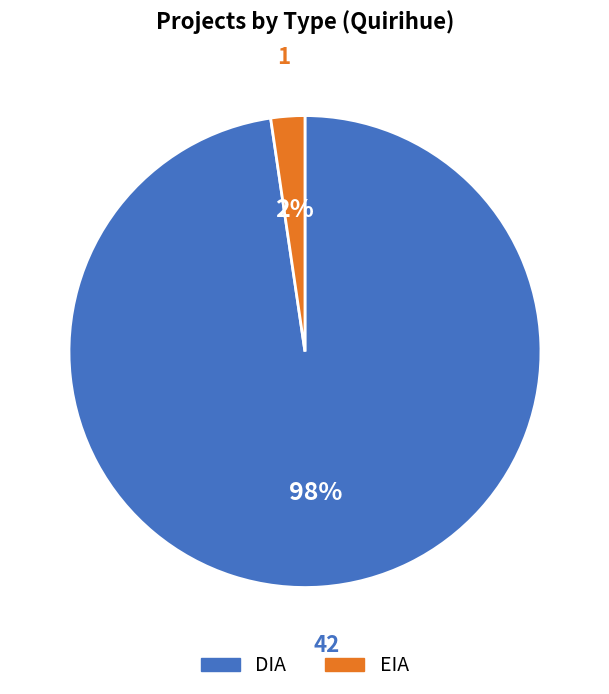

To the nearest percent, what portion does EIA represent?

2%